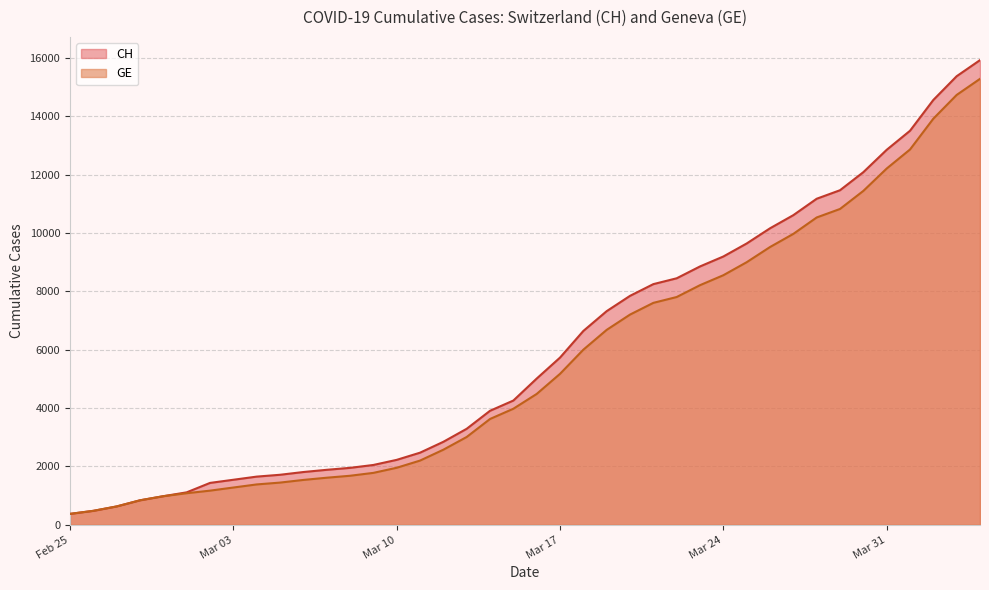

Which series has the largest total across all categories?

CH